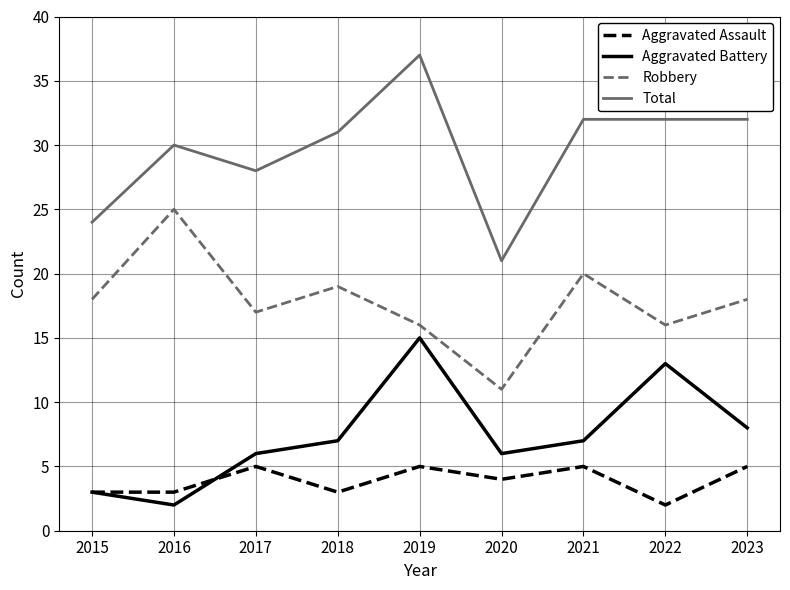

True or false: Robbery and Aggravated Battery cross at least once.

False